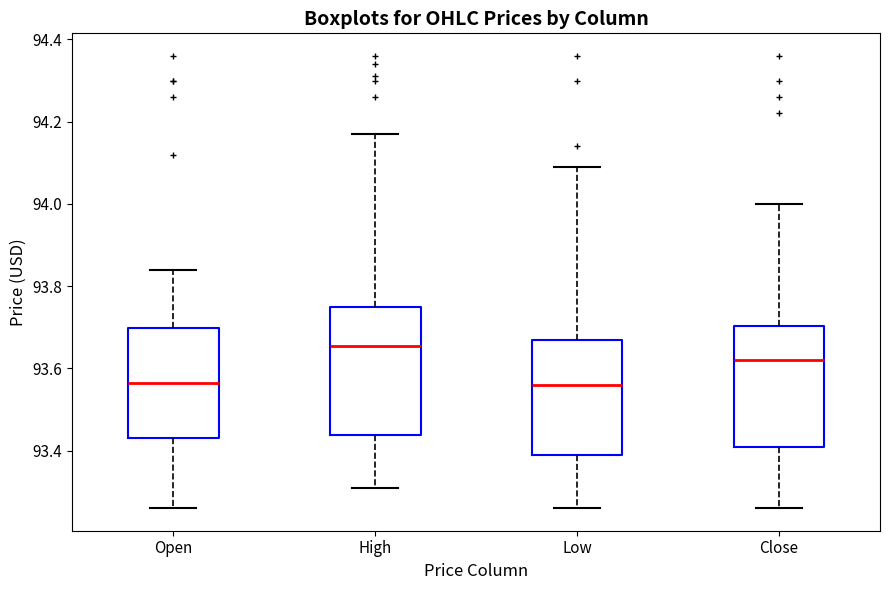

Where does the median line of the box for Close sit on the y-axis? The values are not printed on the chart, so give them approximately, as read against the axis.

93.62